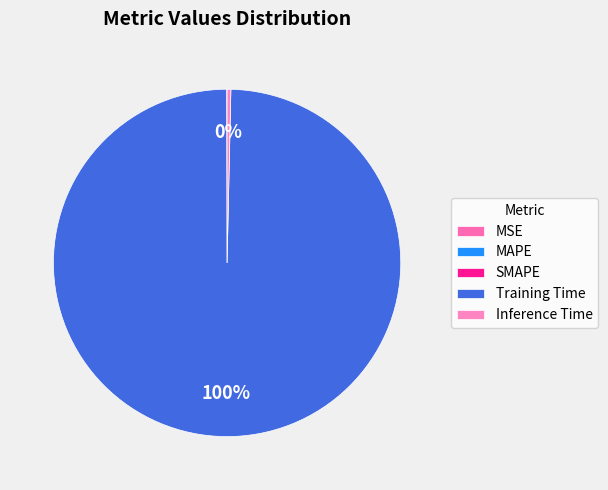

The Training Time slice represents 99% of the pie. True or false?

False